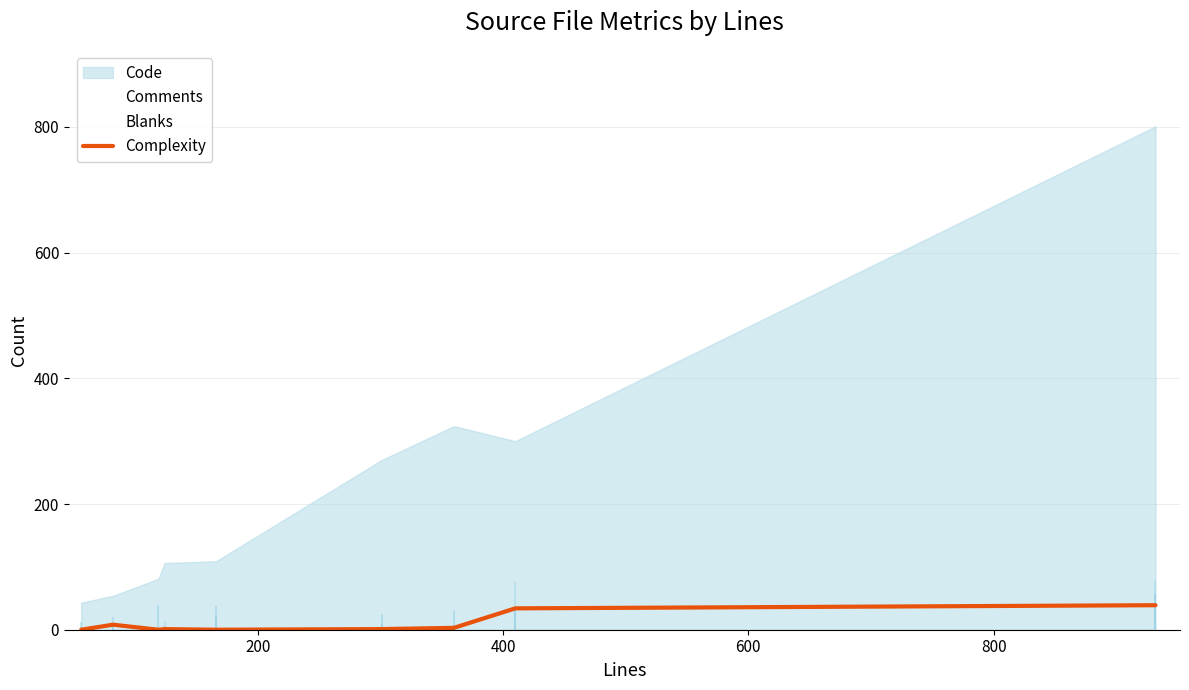

True or false: the data shows 0 at 400.

True